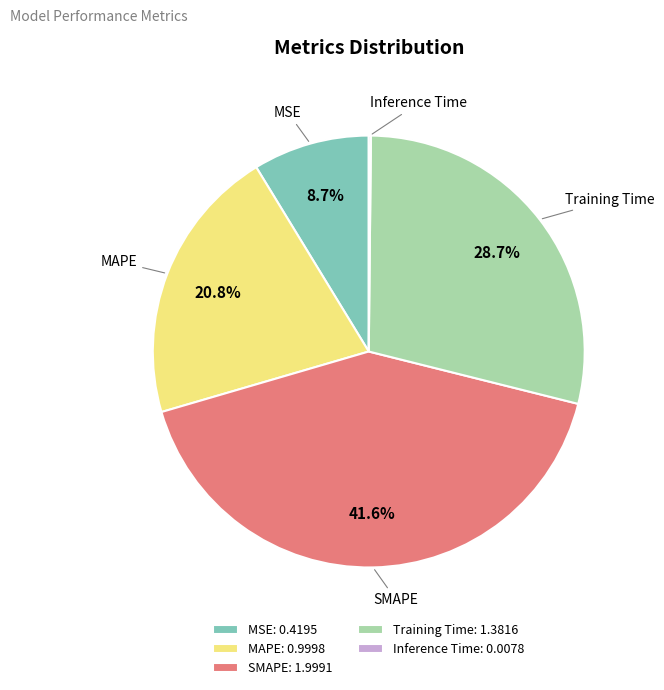

Does MSE account for over 50% of the chart?

No